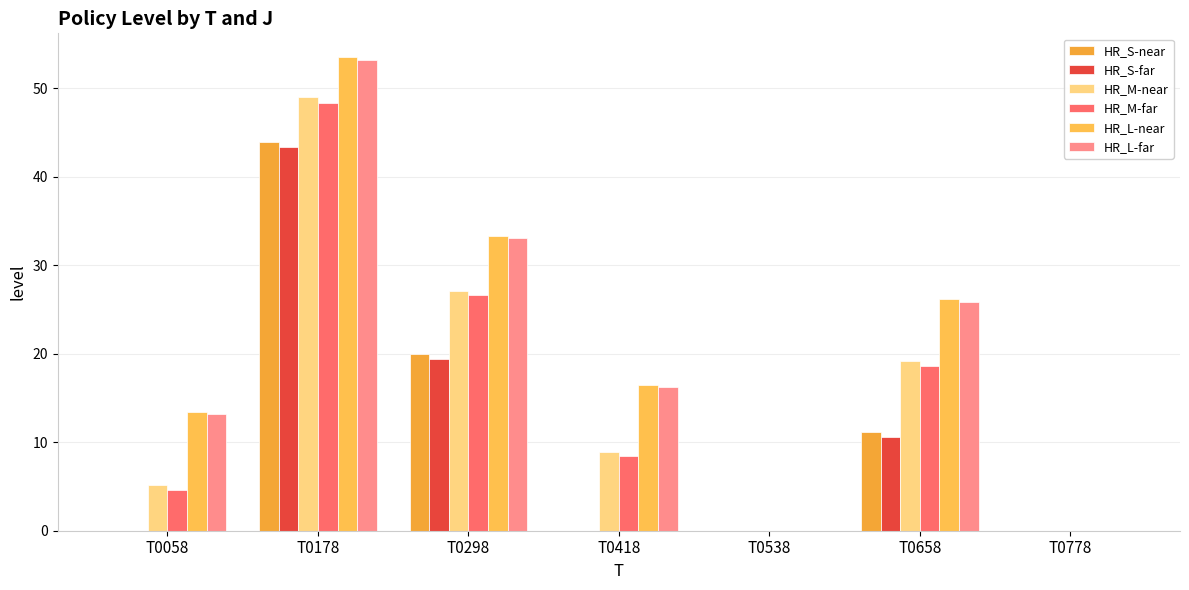

At which label is HR_L-near closest to 26?

T0658